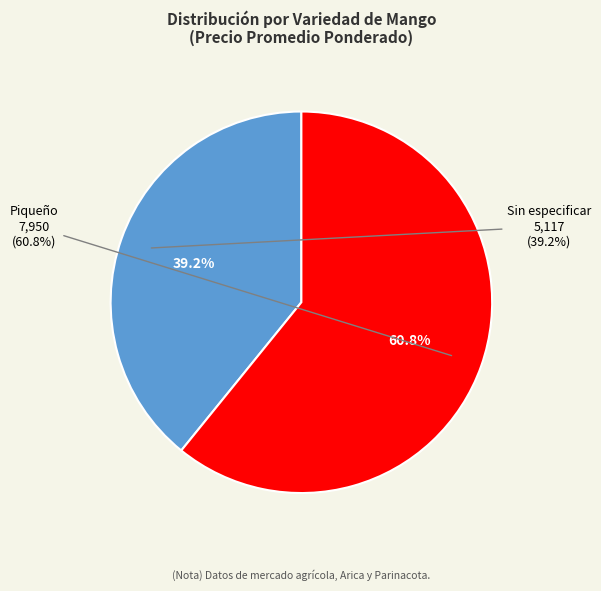

Count the number of slices in the pie.

2